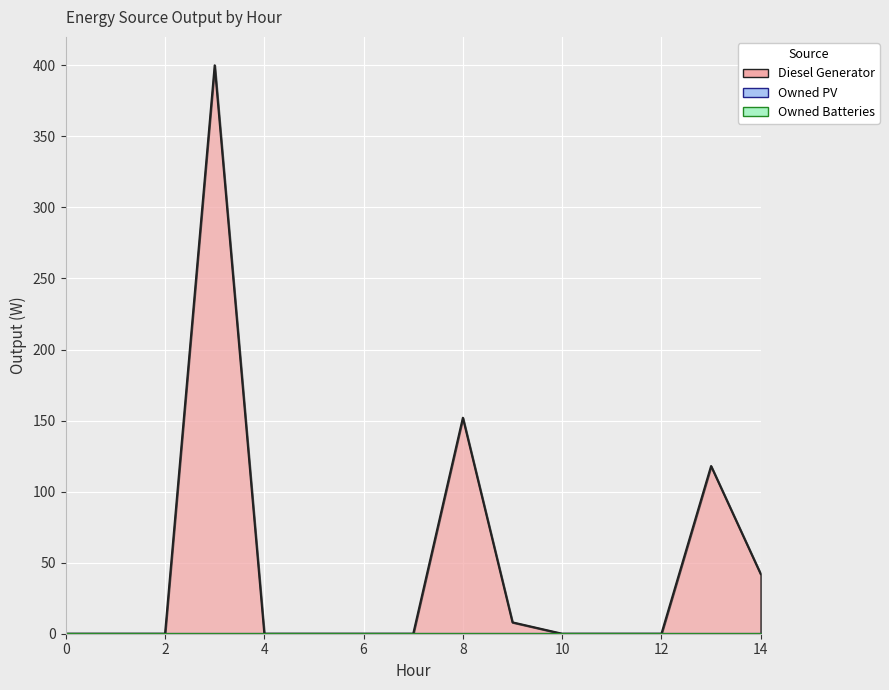

The value of Diesel Generator at 10 is 0. True or false?

True